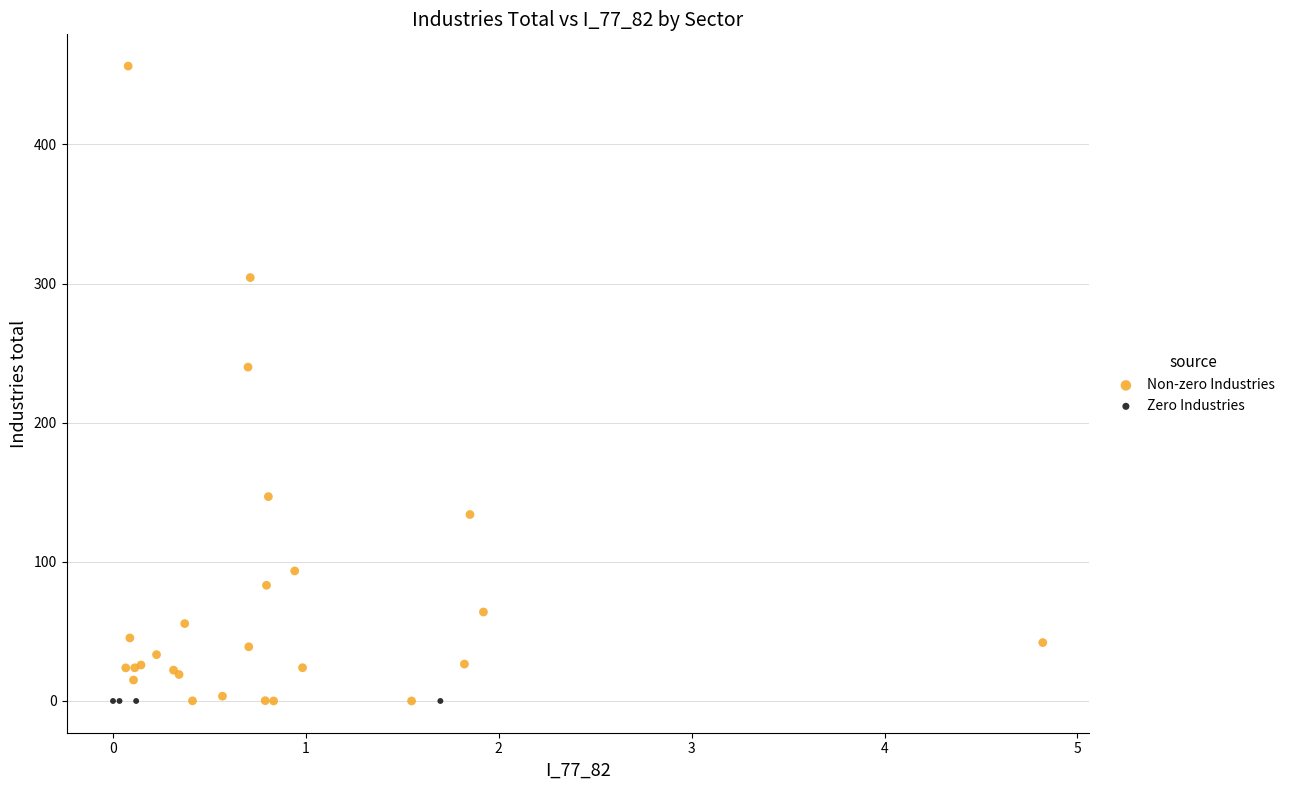

Which series reaches the maximum Y coordinate?

Non-zero Industries